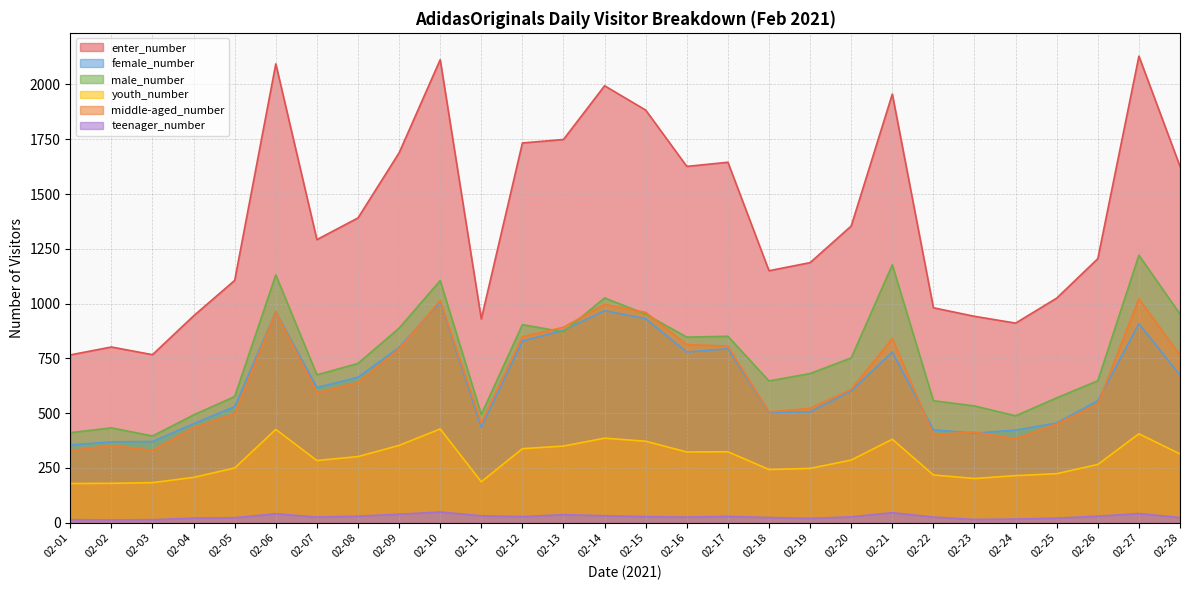

How many interior local valleys does the teenager_number series have?

6